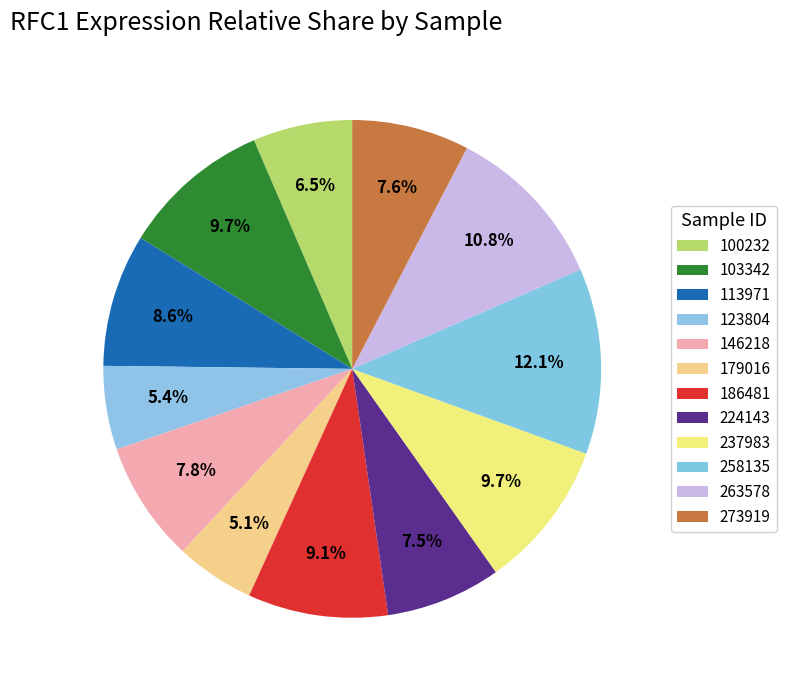

How many slices are in this pie chart?

12